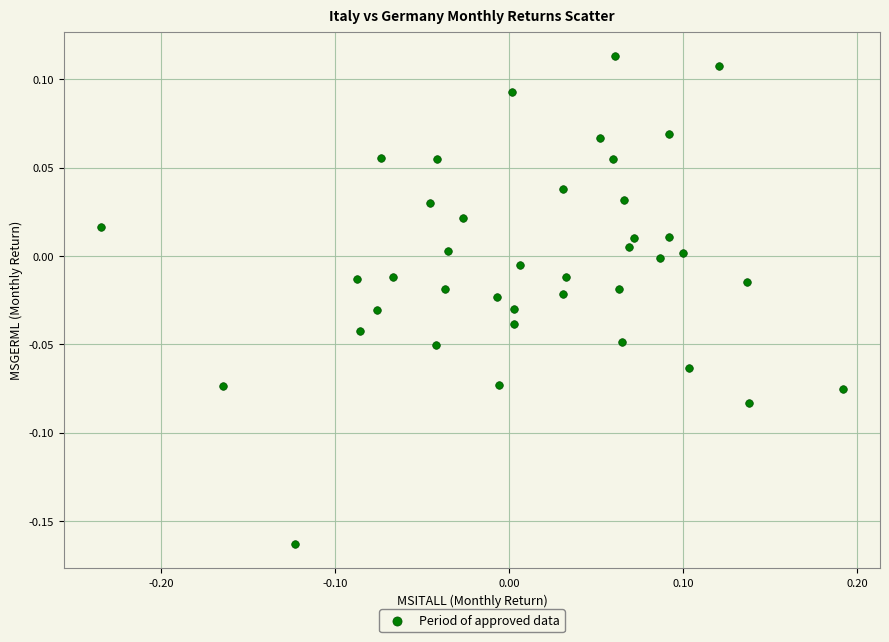

What is the range of Y values (max minus min)?

0.3